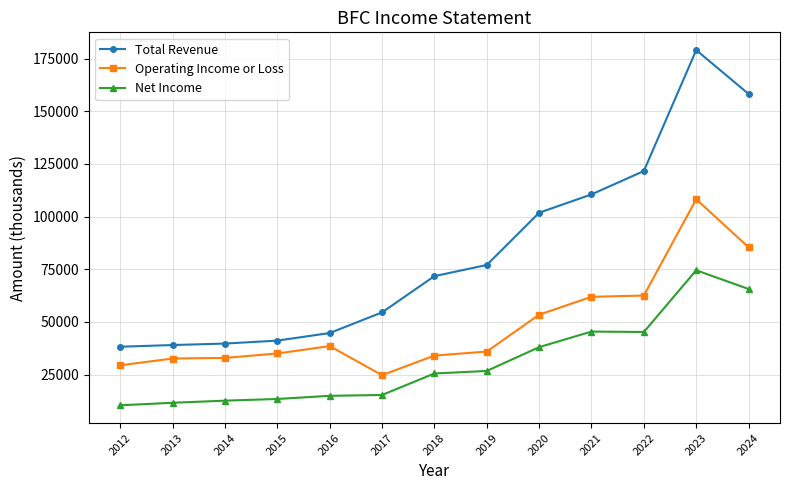

List the series in order of their overall mean, lowest first.

Net Income, Operating Income or Loss, Total Revenue